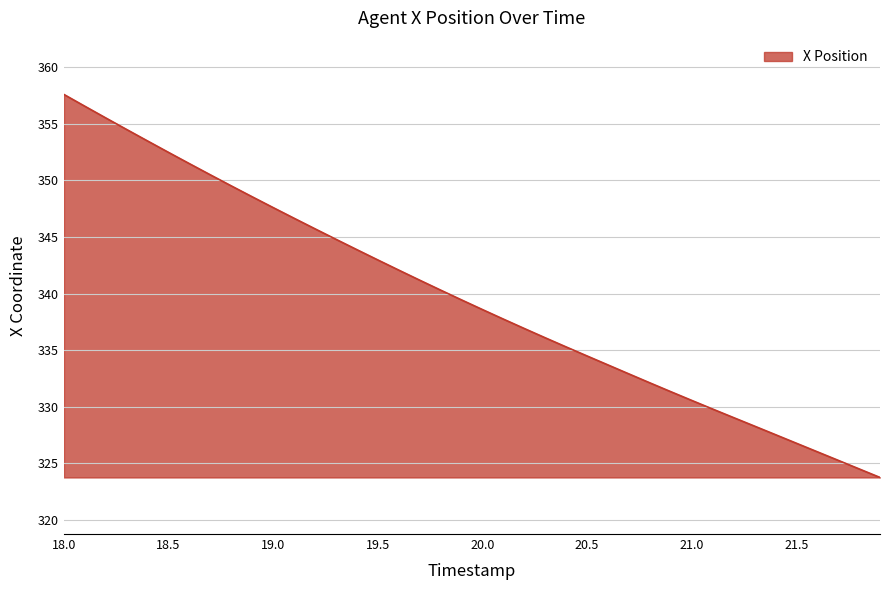

What is the smallest value displayed?

323.8